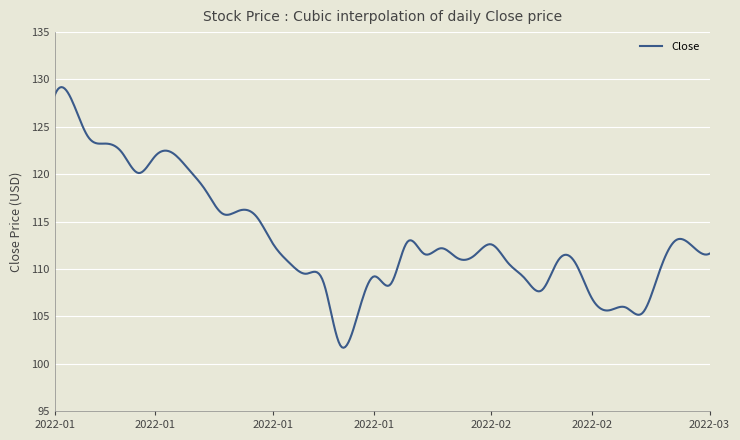

Is this an area chart (filled region under the line)?

No